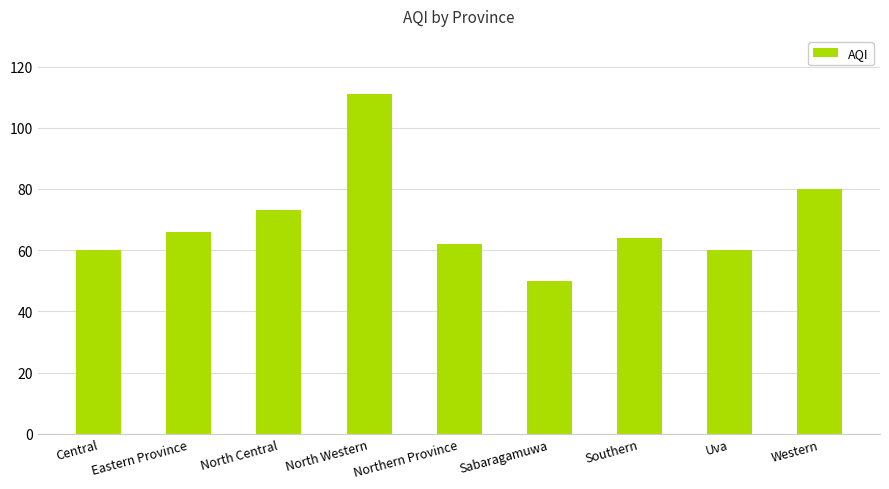

What is the difference between the values at Central and North Western?

51